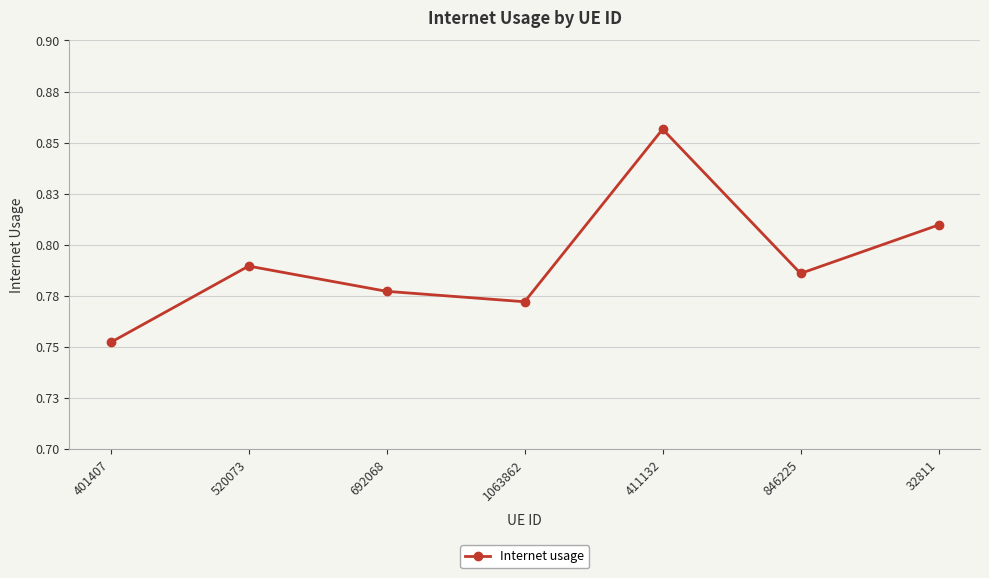

True or false: the data shows 0.8 at 1063862.

True